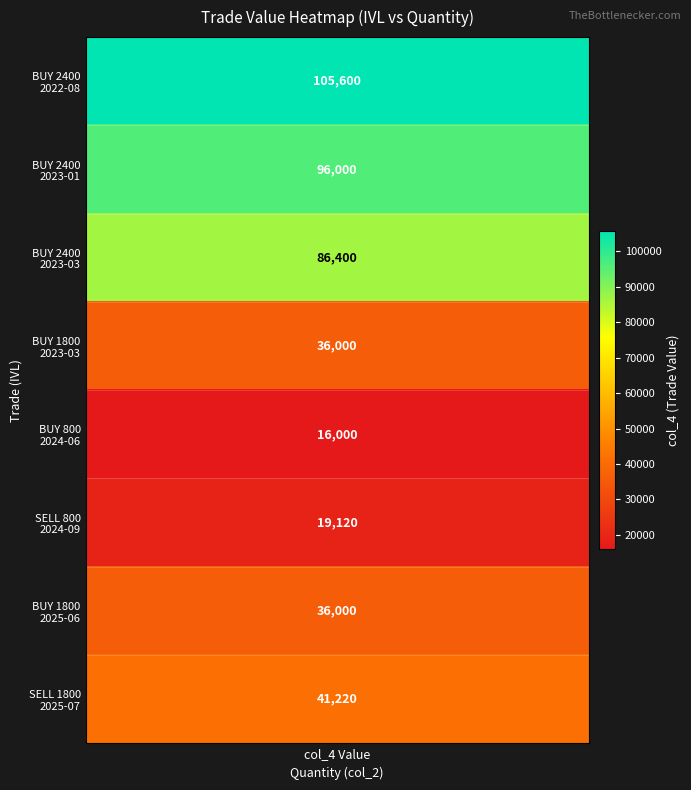

What is the difference between the highest and lowest values at col_2?

1600